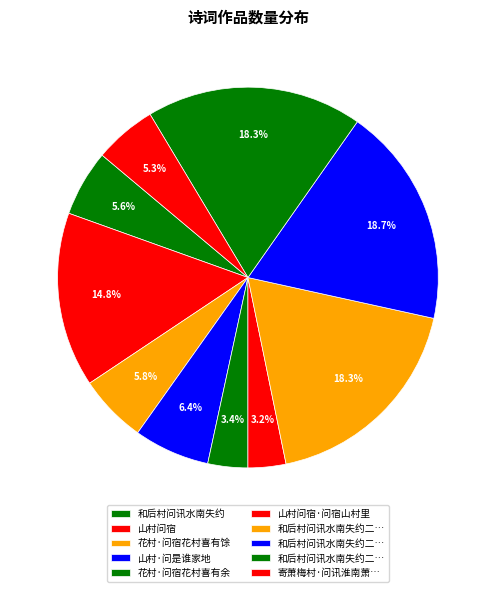

Count the number of slices in the pie.

10